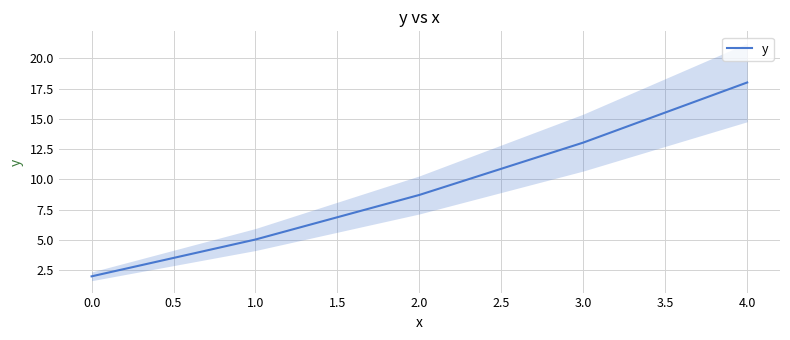

Reading left to right, extract all data points from this chart.

2.0	5.0	8.7	13.0	18.0